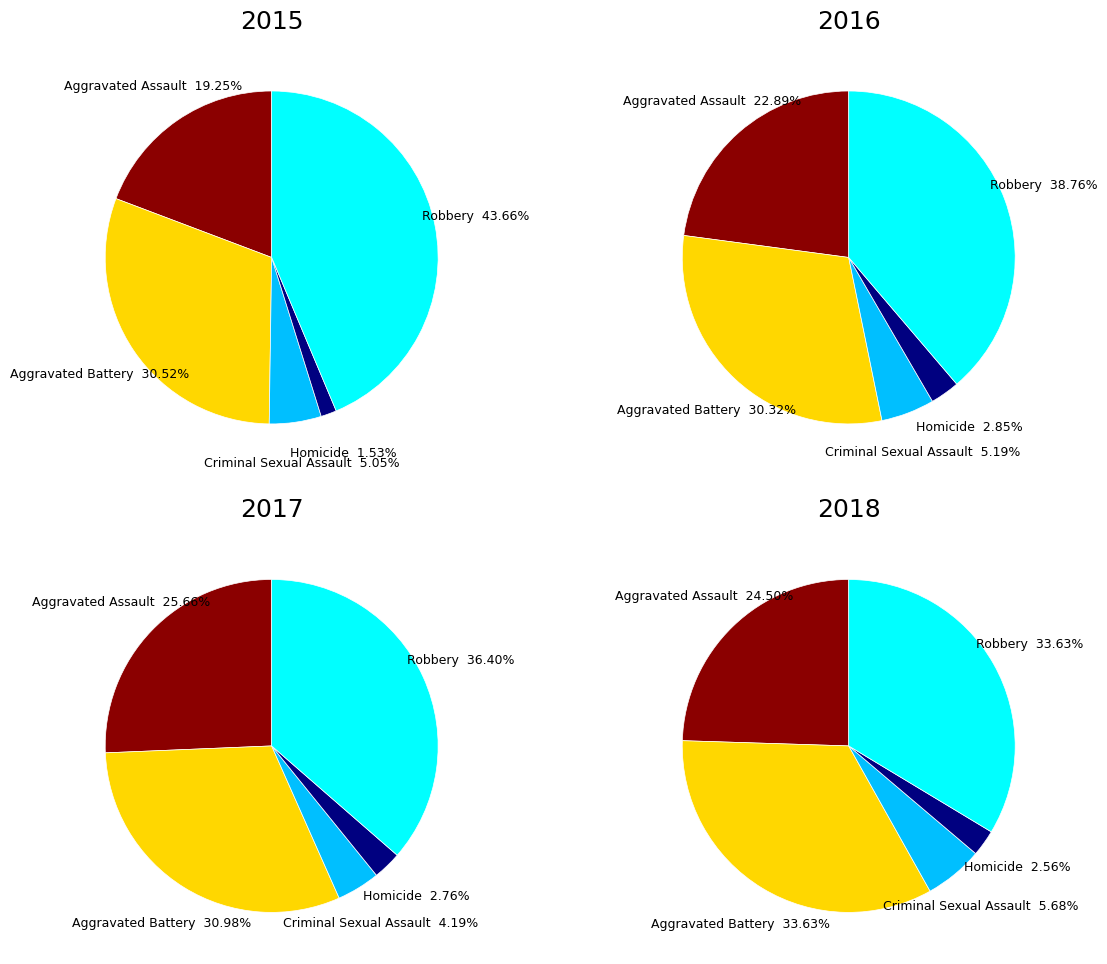

What percentage is NOT represented by Aggravated Battery?

69.5%